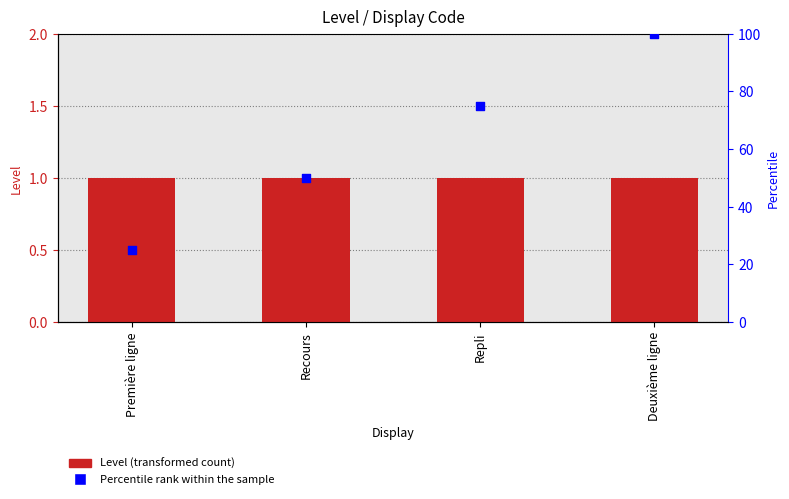

What are all the series names shown in the legend?

Level, Percentile rank within the sample